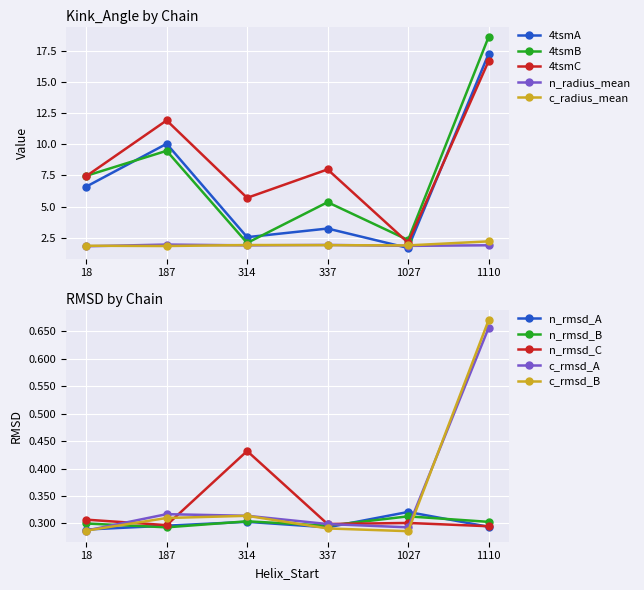

Between 337 and 314, which is larger?

337